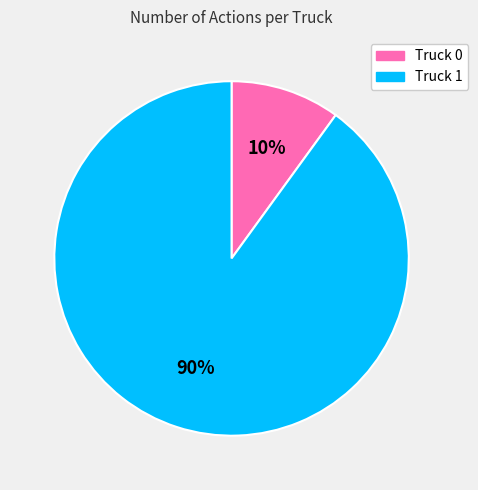

Which category has the smallest portion of the pie?

Truck 0